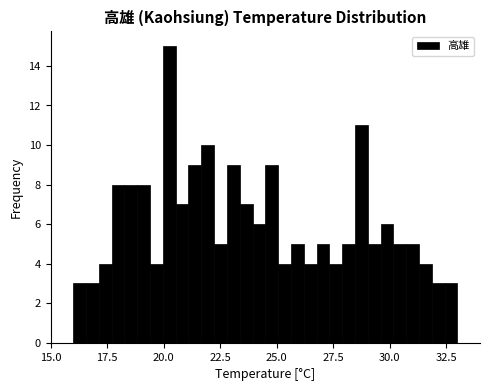

Around what value on the x-axis is the tallest bar? Give the approximate position of its centre, as read against the axis.

20.5